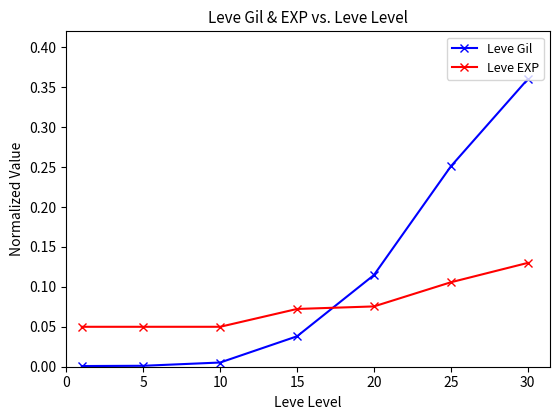

Which series has the largest total across all categories?

Leve Gil